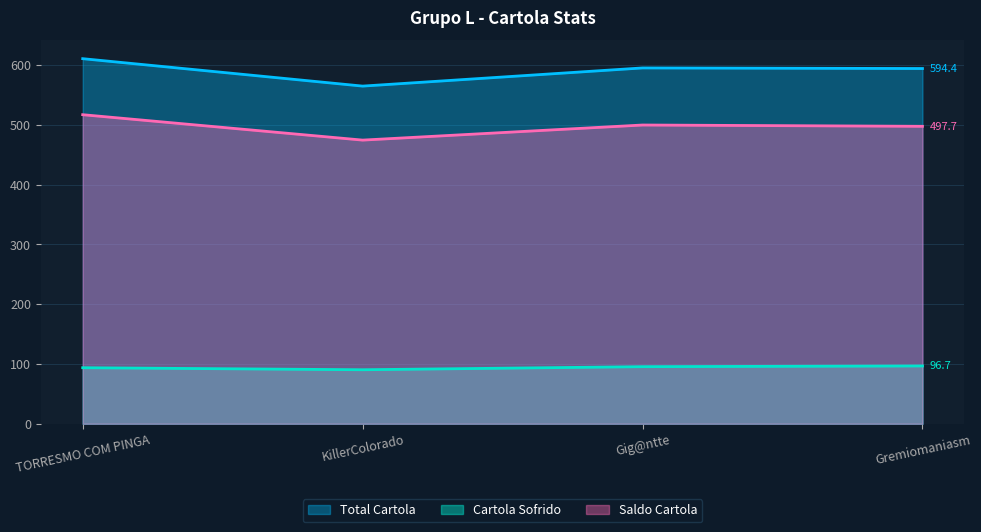

What are all the series names shown in the legend?

Total Cartola, Cartola Sofrido, Saldo Cartola